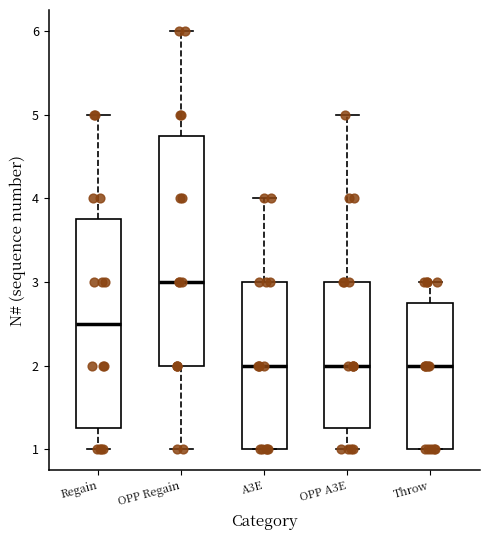

Where does the lower whisker of the box for OPP A3E end on the y-axis? The values are not printed on the chart, so give them approximately, as read against the axis.

1.0